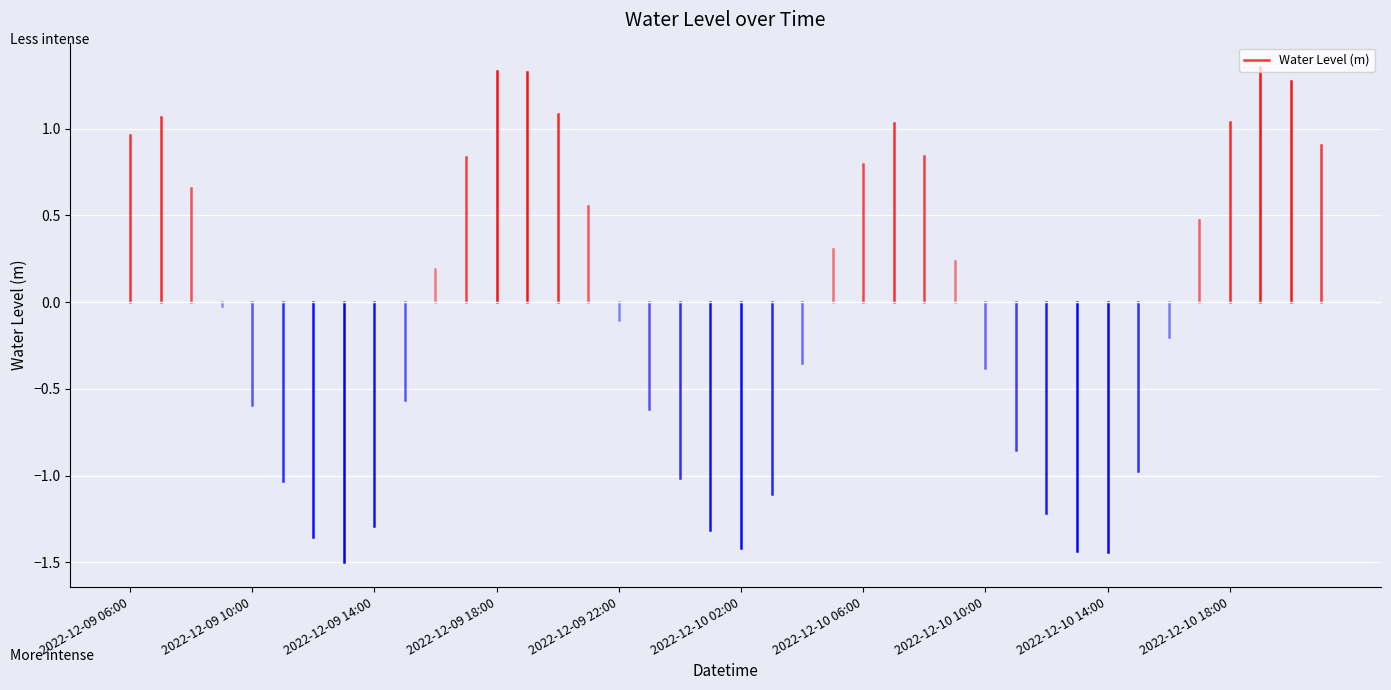

Is it true that the value at 2022-12-09 06:00 is 1.3?

False